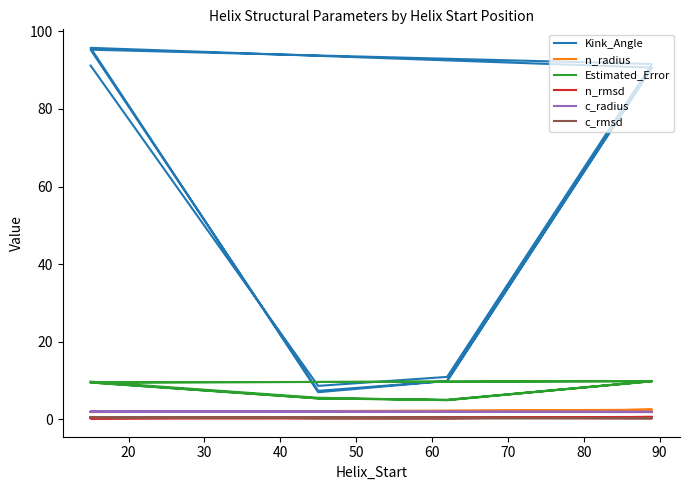

Is the value of c_rmsd at 10 greater than the value of c_radius at 11?

No